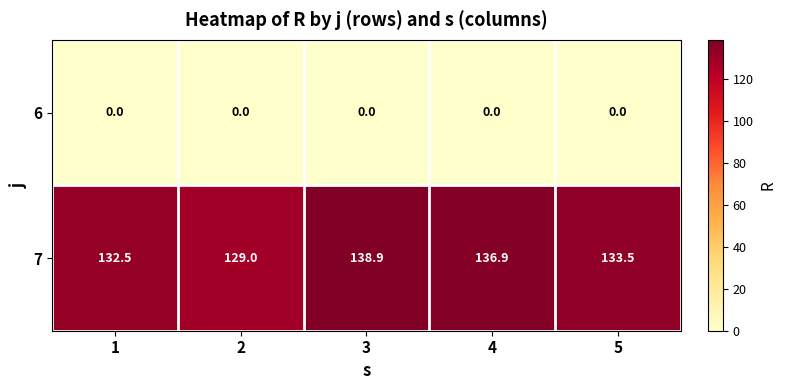

What is the maximum value shown in the chart?

138.9